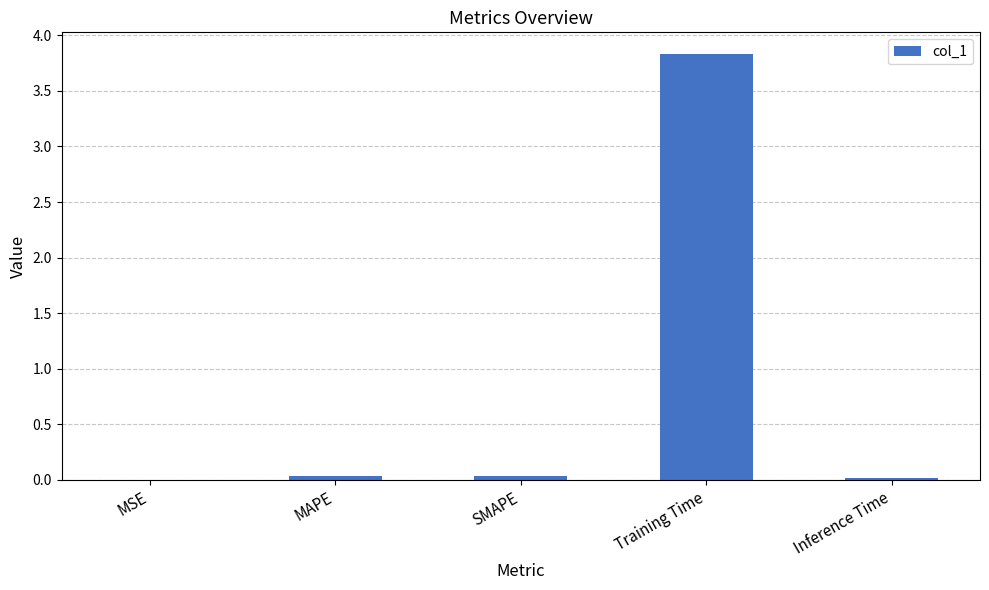

Between Training Time and Inference Time, which is larger?

Training Time